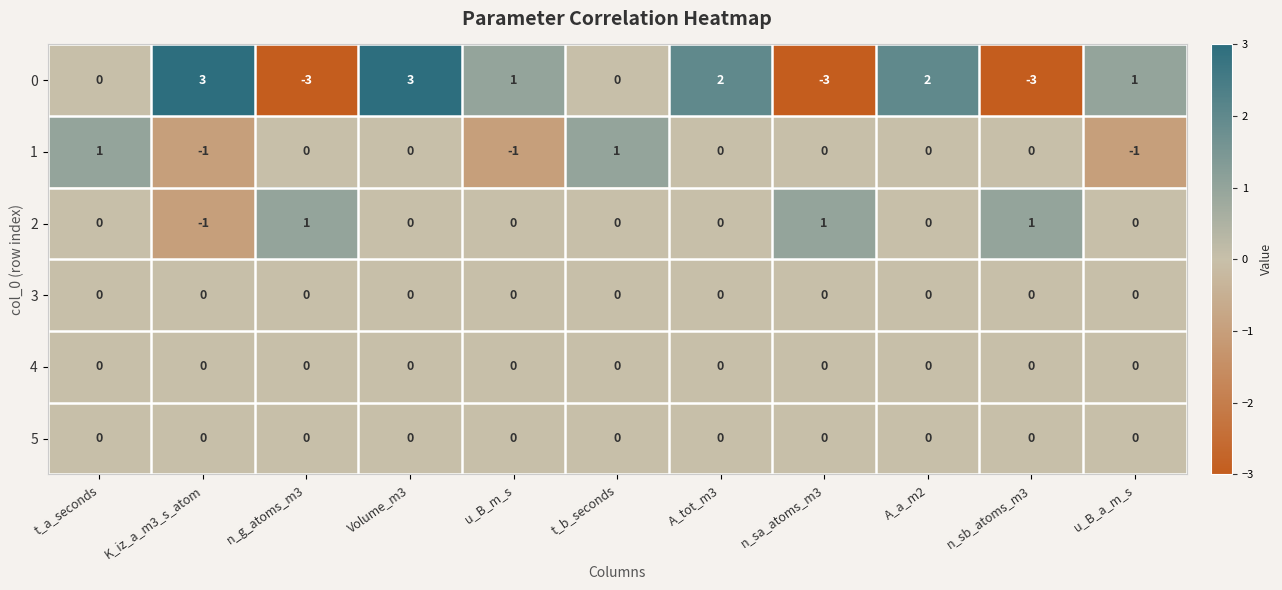

Count the number of categories in the chart.

11